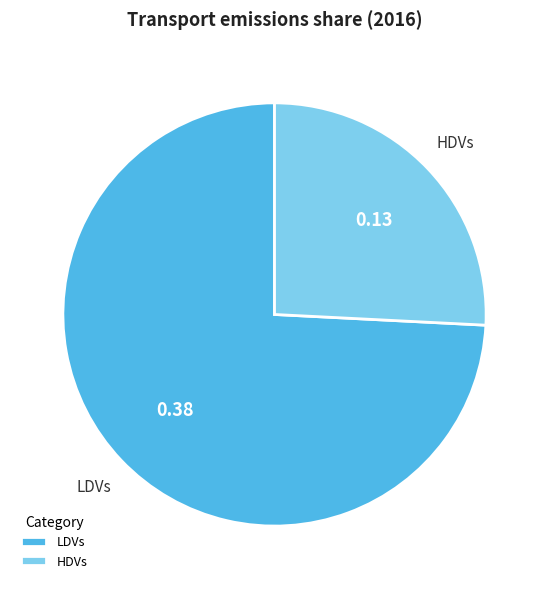

Rank the categories by value from highest to lowest.

LDVs, HDVs